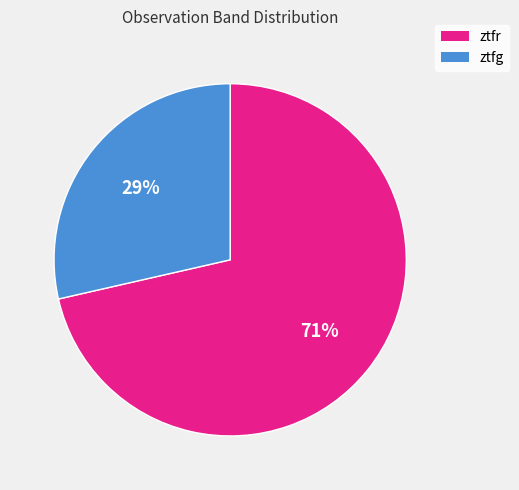

Do ztfr and ztfg together represent more than half of the pie?

Yes